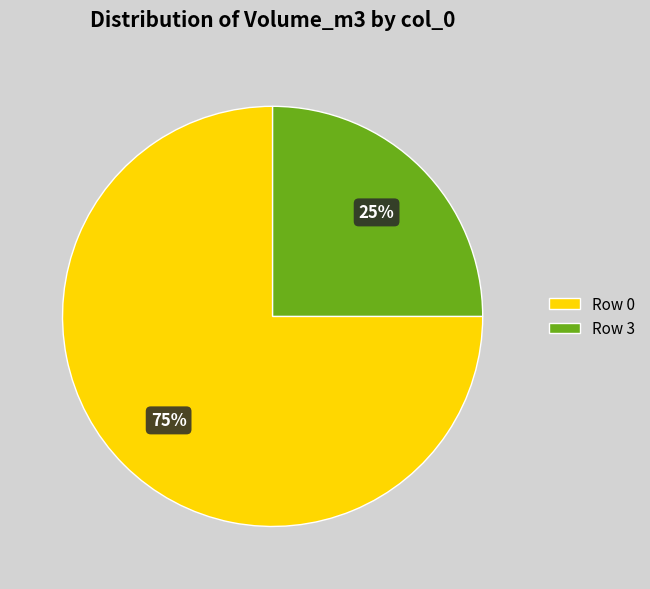

What is the ratio of the value at Row 0 to the value at Row 3?

3.0